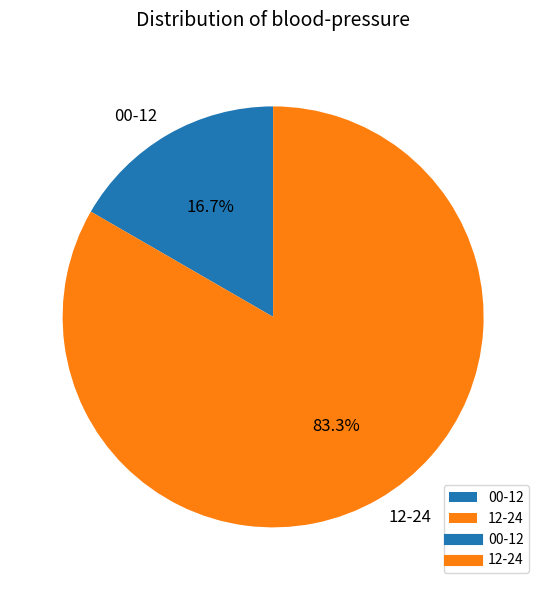

Is the sum of 00-12 and 12-24 greater than half?

Yes